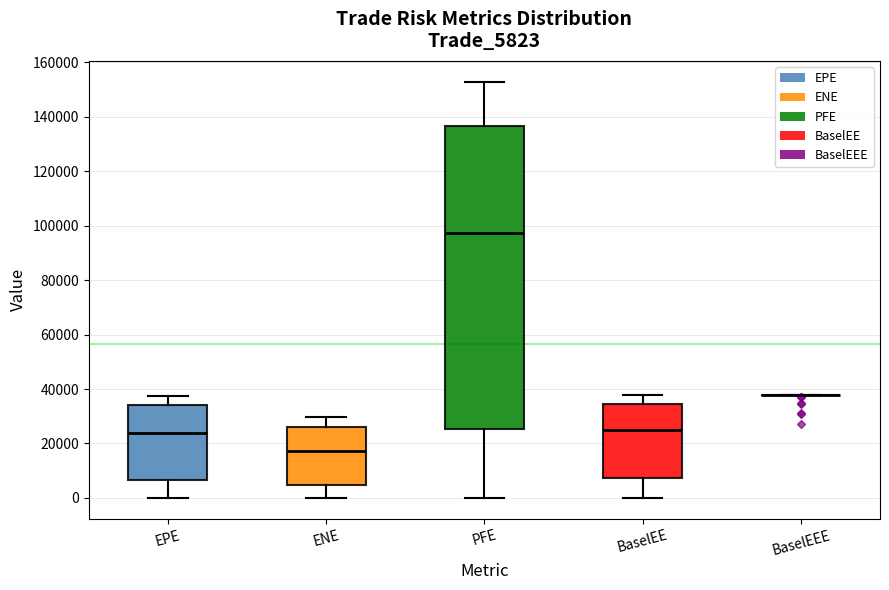

Reading left to right, read every box against the y-axis: the position of its median line, the range the box covers, and the ends of its whiskers. The values are not printed on the chart, so give them approximately, as read against the axis.

EPE: median 24000, box 6000 to 34000, whiskers 0 to 38000
ENE: median 18000, box 4000 to 26000, whiskers 0 to 30000
PFE: median 98000, box 26000 to 136000, whiskers 0 to 152000
BaselEE: median 26000, box 8000 to 34000, whiskers 0 to 38000
BaselEEE: box collapsed to a line at 38000, whiskers 38000 to 38000